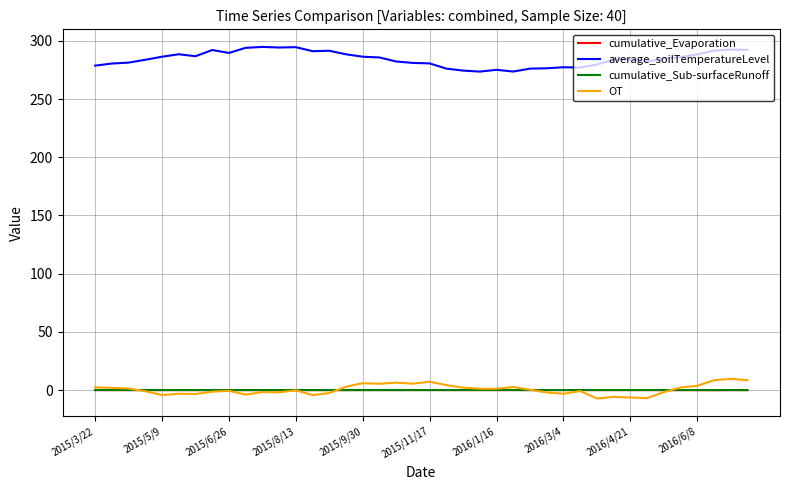

Which series has the largest total across all categories?

average_soilTemperatureLevel